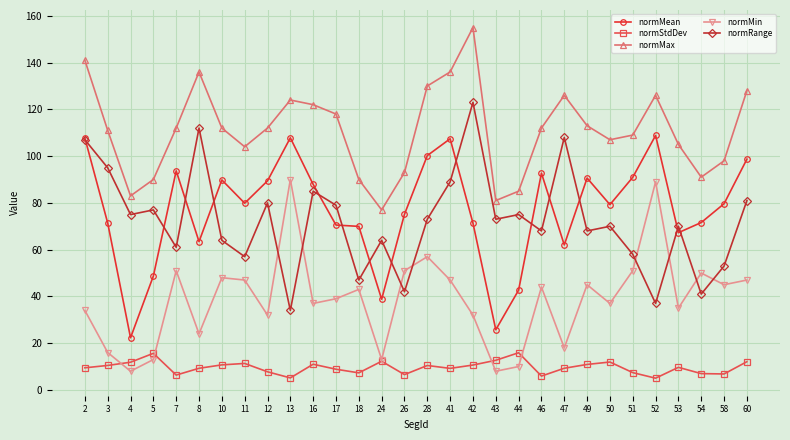

How many interior local peaks does the normRange series have?

10